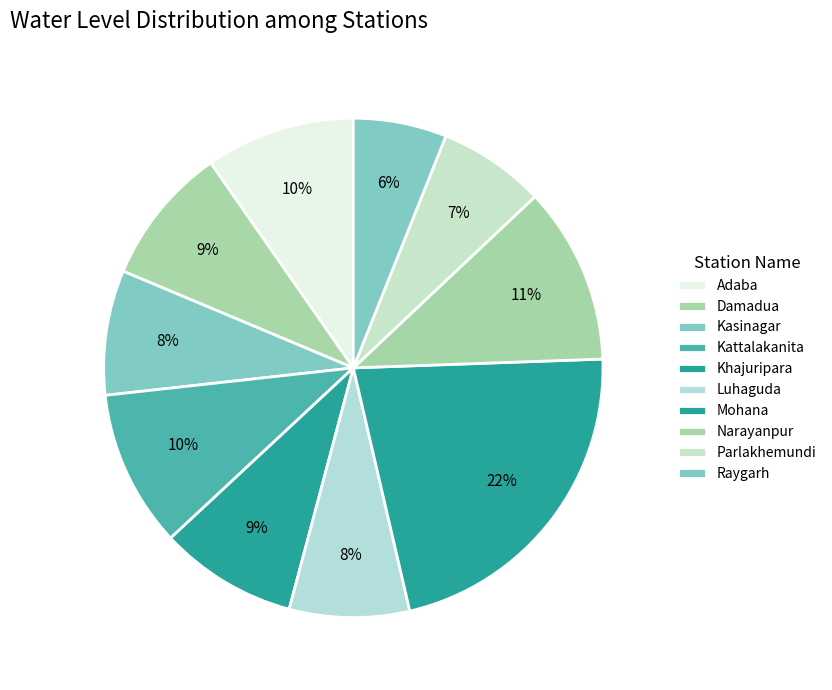

Which slice is the largest?

Mohana